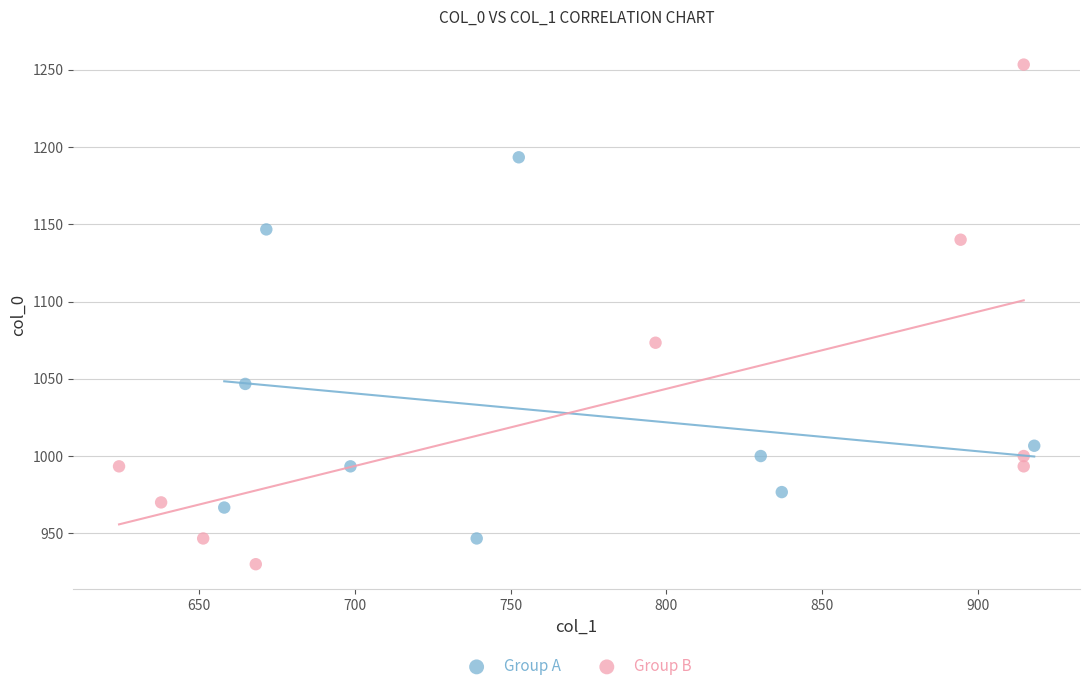

Which series has the largest Y range (max minus min)?

Group B